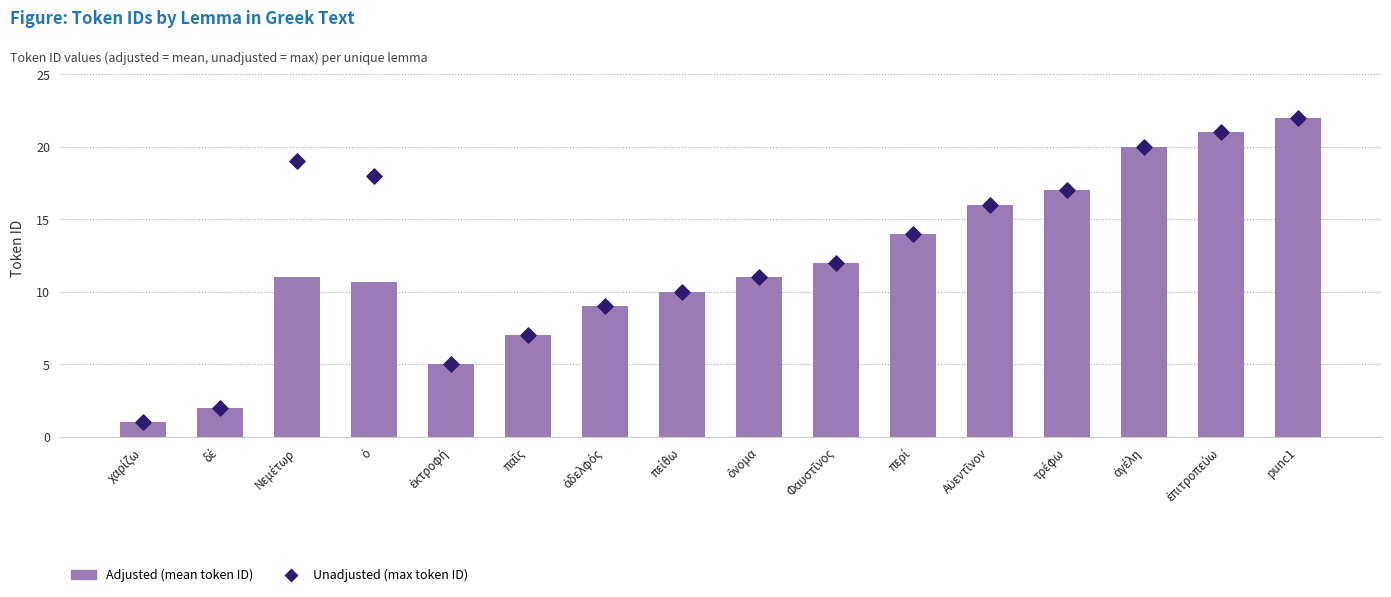

Is the value of Adjusted (mean token ID) at ἐκτροφή greater than the value of Unadjusted (max token ID) at ὄνομα?

No